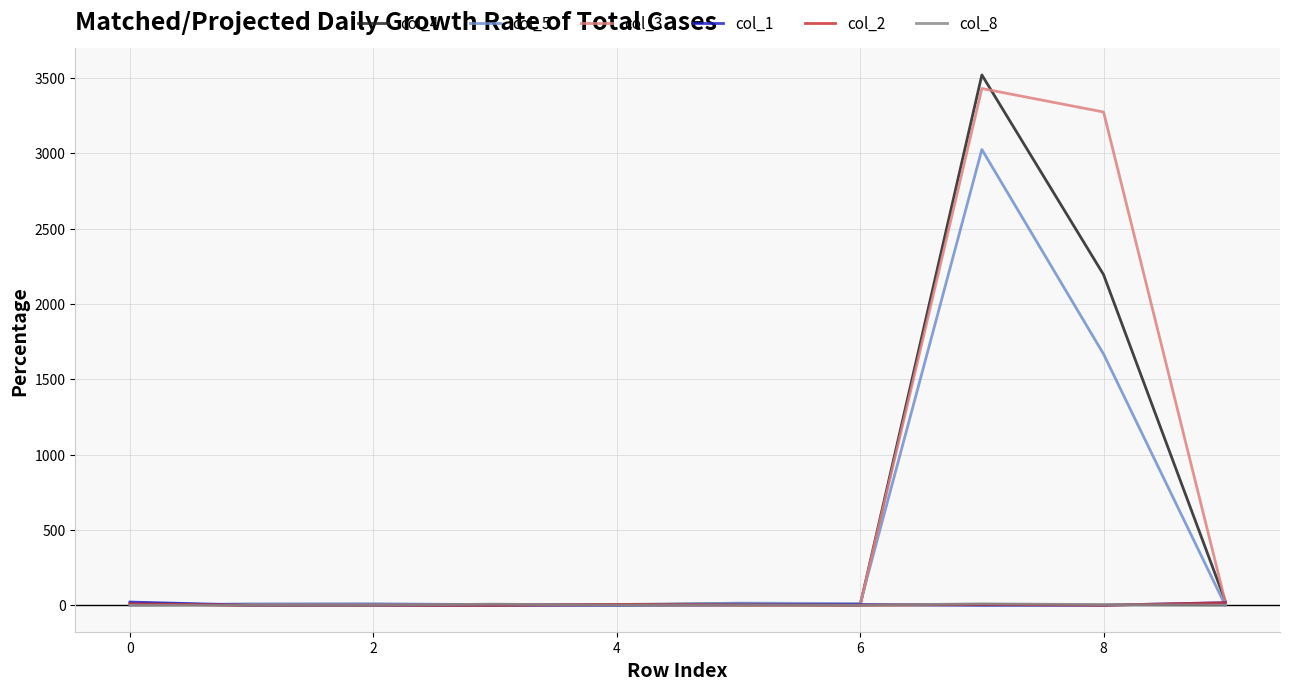

What is the greatest value displayed?

3521